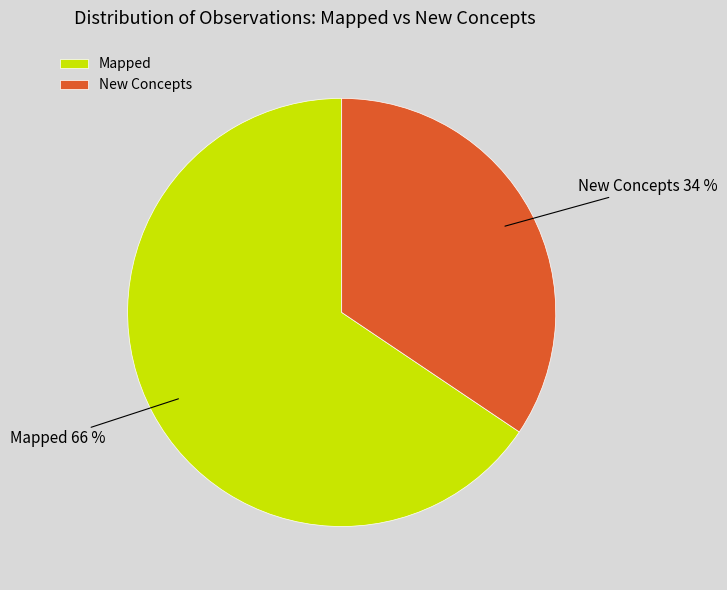

Count the number of slices in the pie.

2